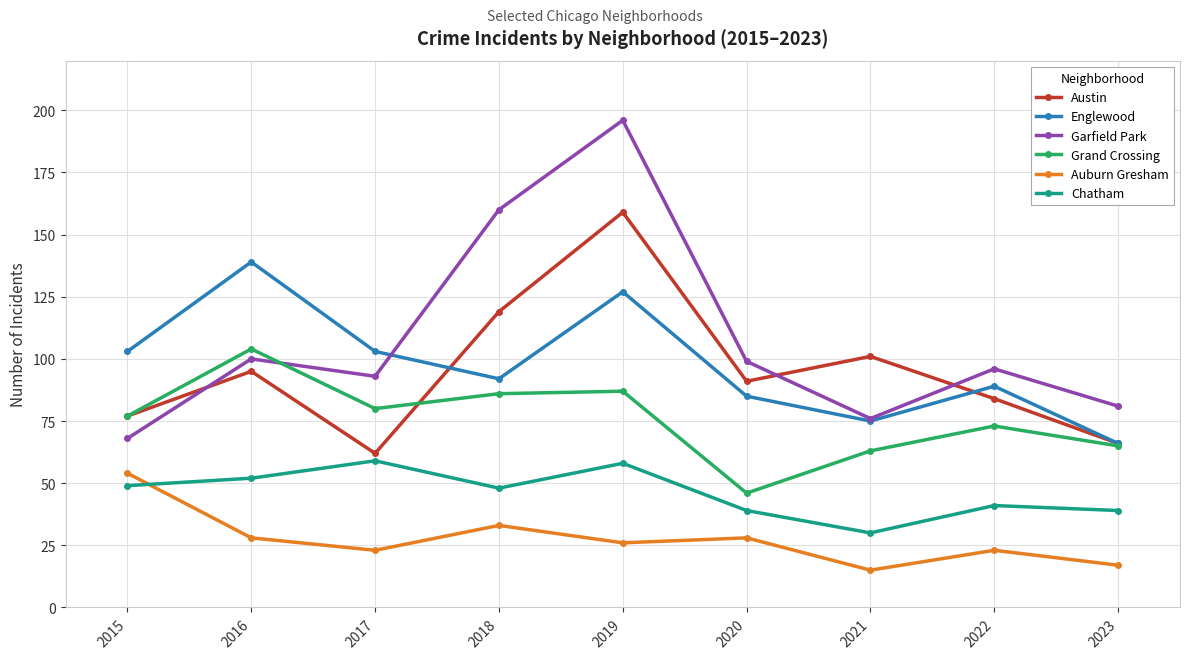

What is the total value across all series at 2015?

428